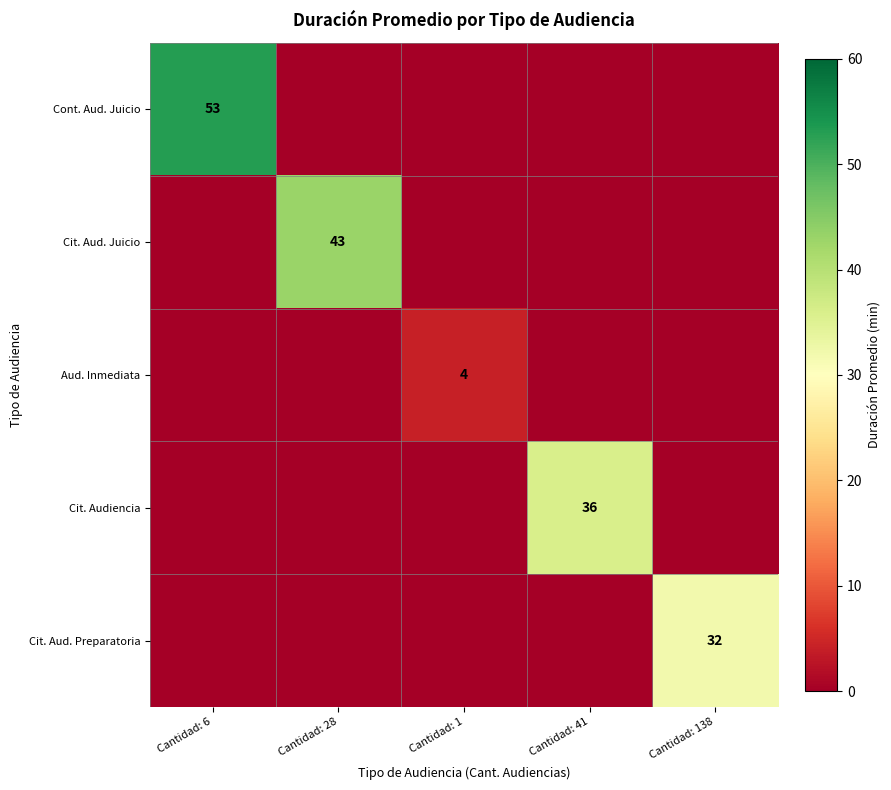

What is the maximum value shown in the chart?

53